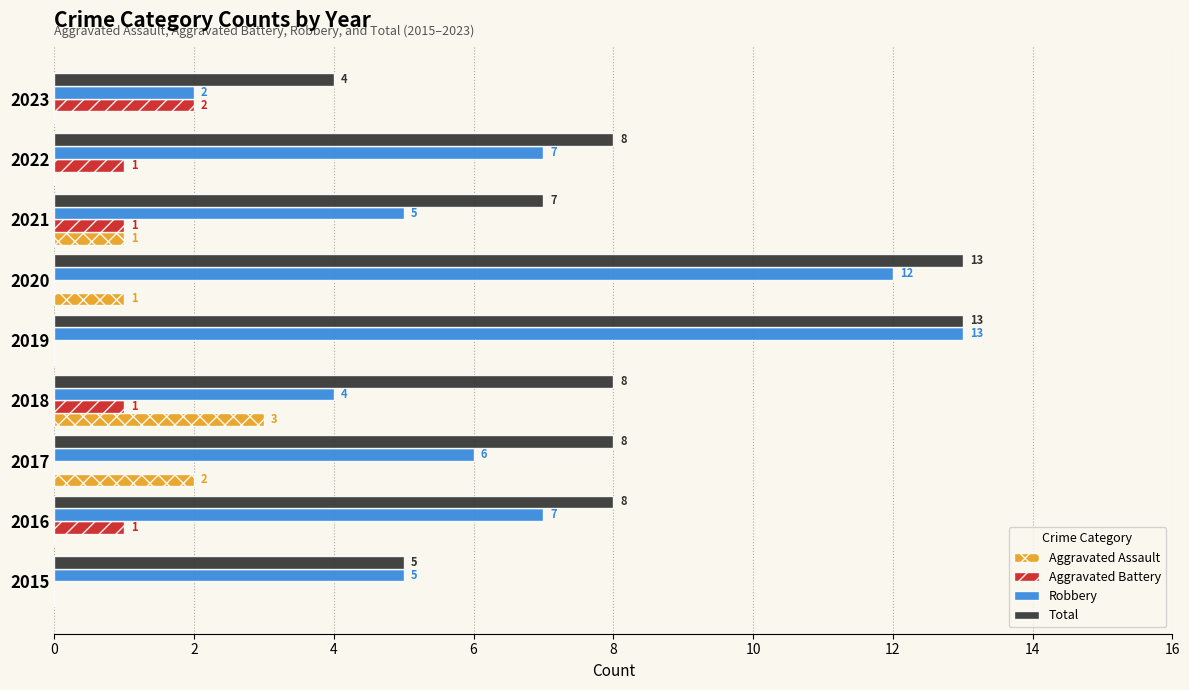

Which series has the largest total across all categories?

Total